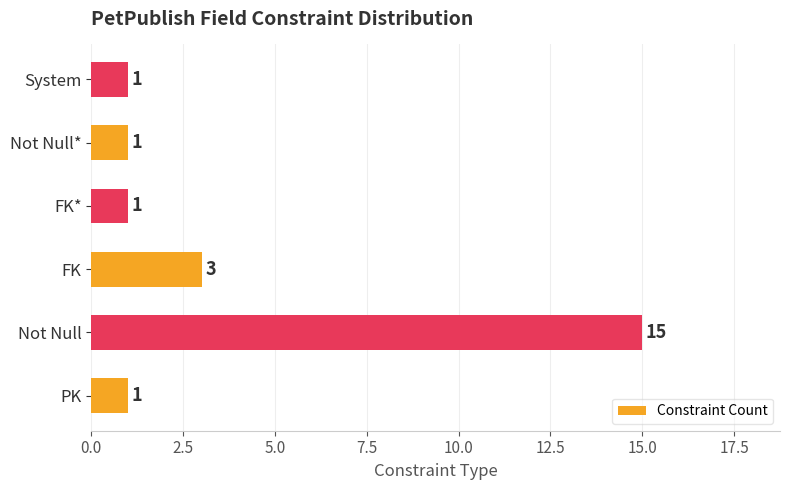

Reading bottom to top, what are all the values shown in this chart?

1	15	3	1	1	1